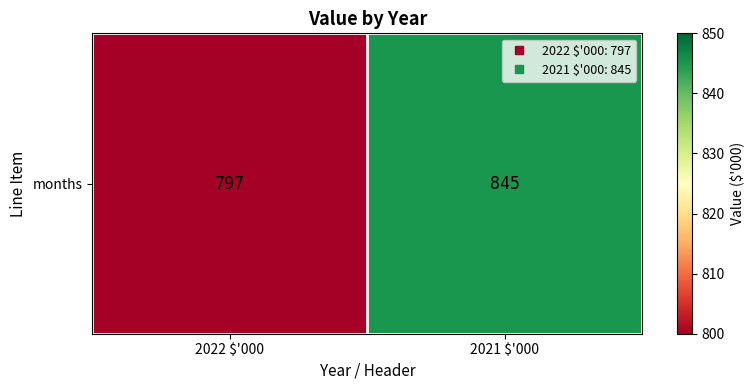

What is the ratio of the value at 2022 $'000 to the value at 2021 $'000?

0.9